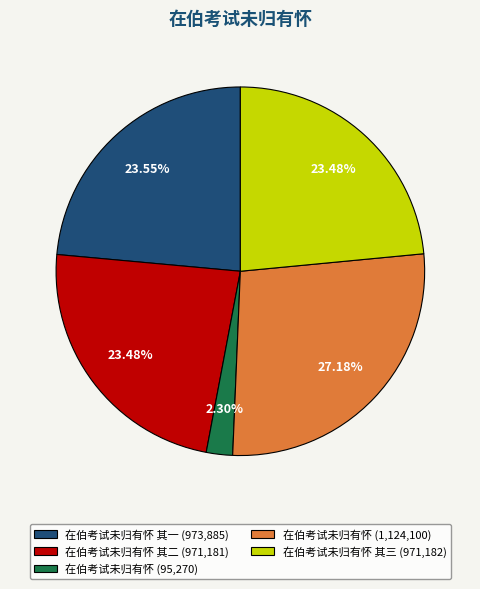

Does any single category account for the majority?

No